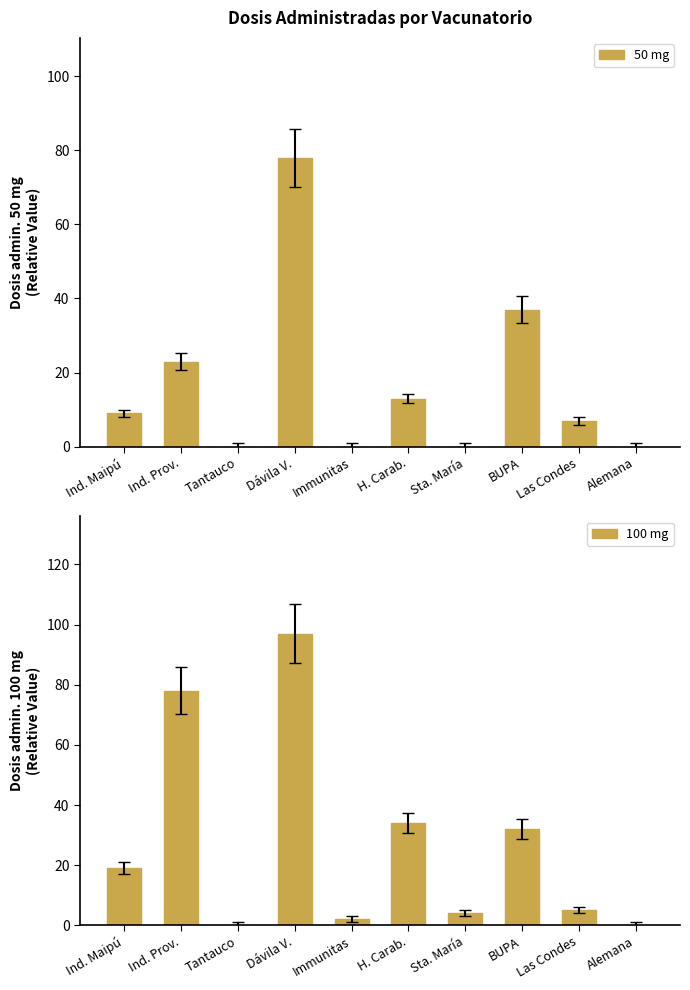

Which series has the widest spread of values?

100 mg